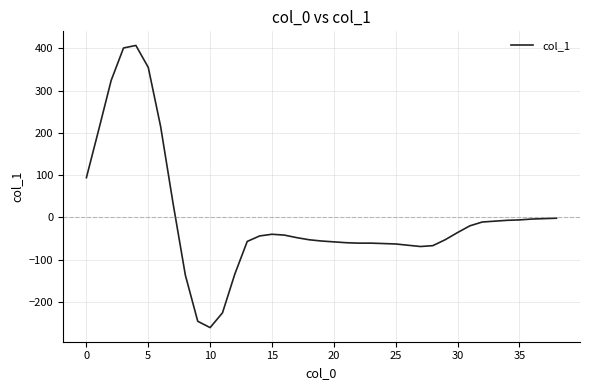

What is the maximum value shown in the chart?

407